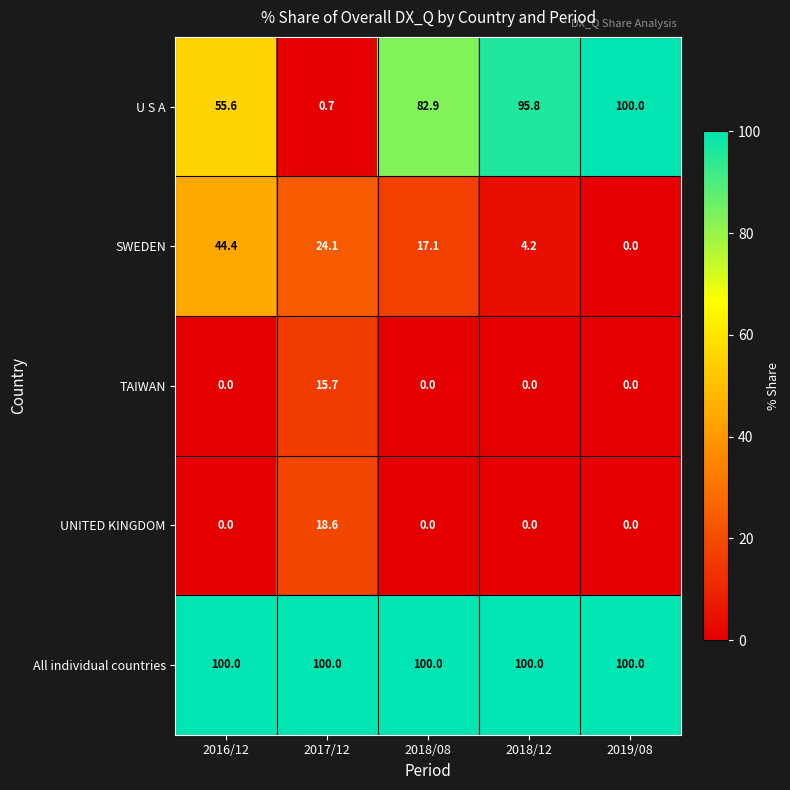

Reading left to right, extract all data points from this chart.

U S A: 2016/12=55.6	2017/12=0.7	2018/08=82.9	2018/12=95.8	2019/08=100.0
SWEDEN: 2016/12=44.4	2017/12=24.1	2018/08=17.1	2018/12=4.2	2019/08=0.0
TAIWAN: 2016/12=0.0	2017/12=15.7	2018/08=0.0	2018/12=0.0	2019/08=0.0
UNITED KINGDOM: 2016/12=0.0	2017/12=18.6	2018/08=0.0	2018/12=0.0	2019/08=0.0
All individual countries: 2016/12=100.0	2017/12=100.0	2018/08=100.0	2018/12=100.0	2019/08=100.0